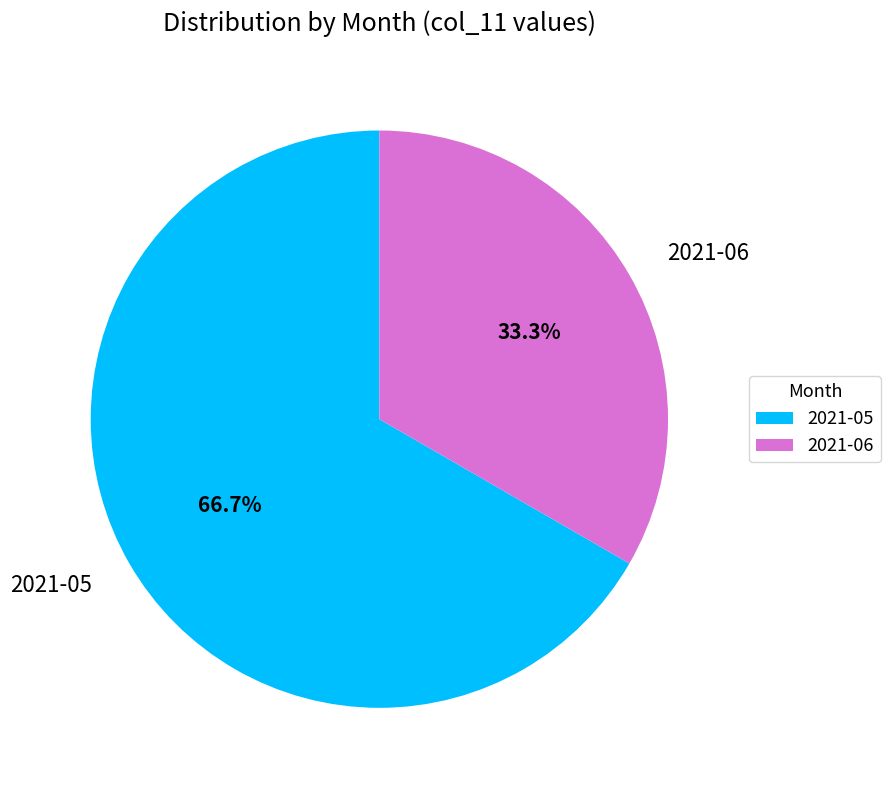

Is it true that 2021-05 is 67% of the pie?

True